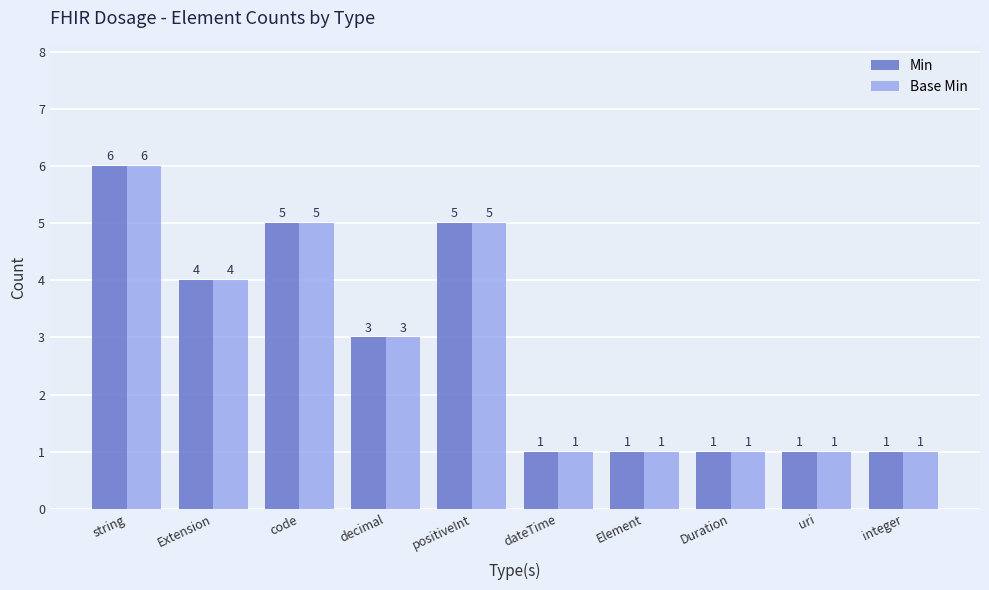

Is it true that Min equals 4 at decimal?

False